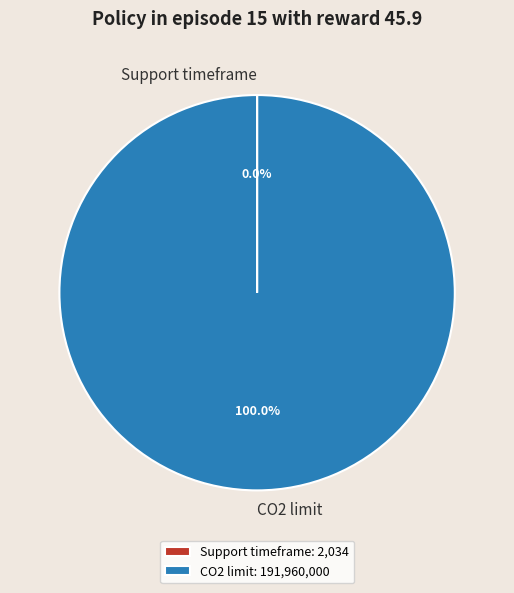

Is CO2 limit the majority of the pie?

Yes